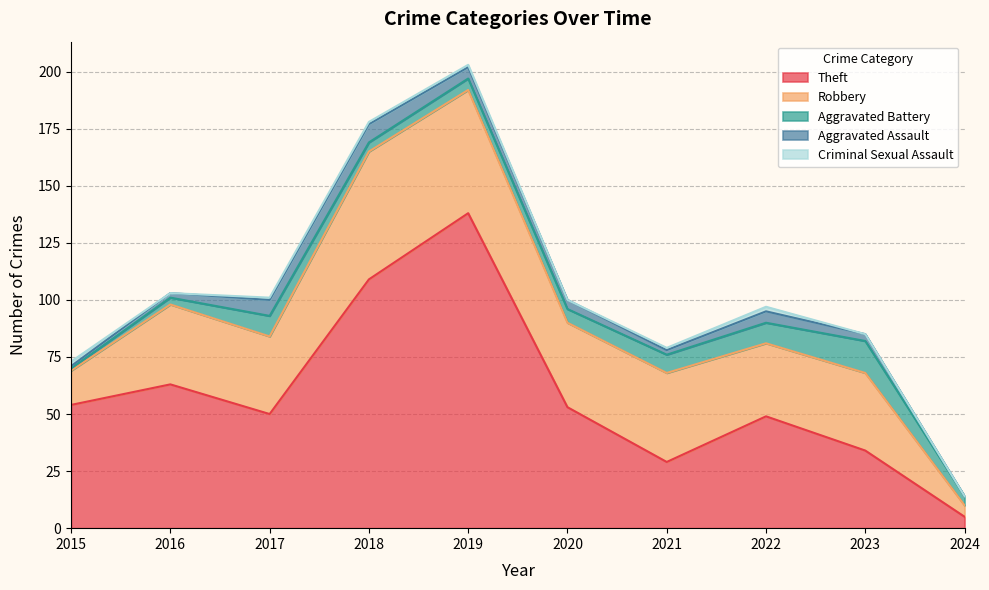

At how many categories does at least one series exceed 129?

1